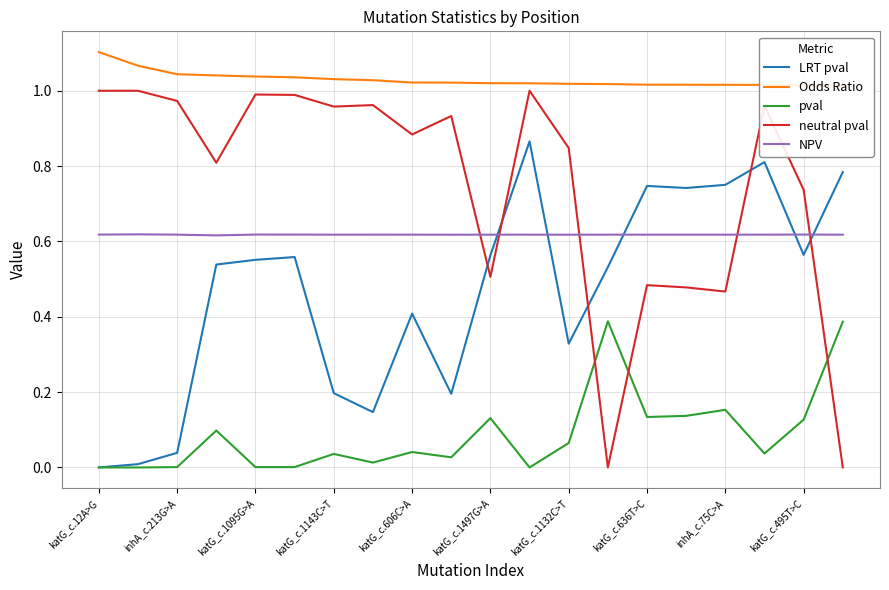

Does the chart have visible grid lines?

Yes